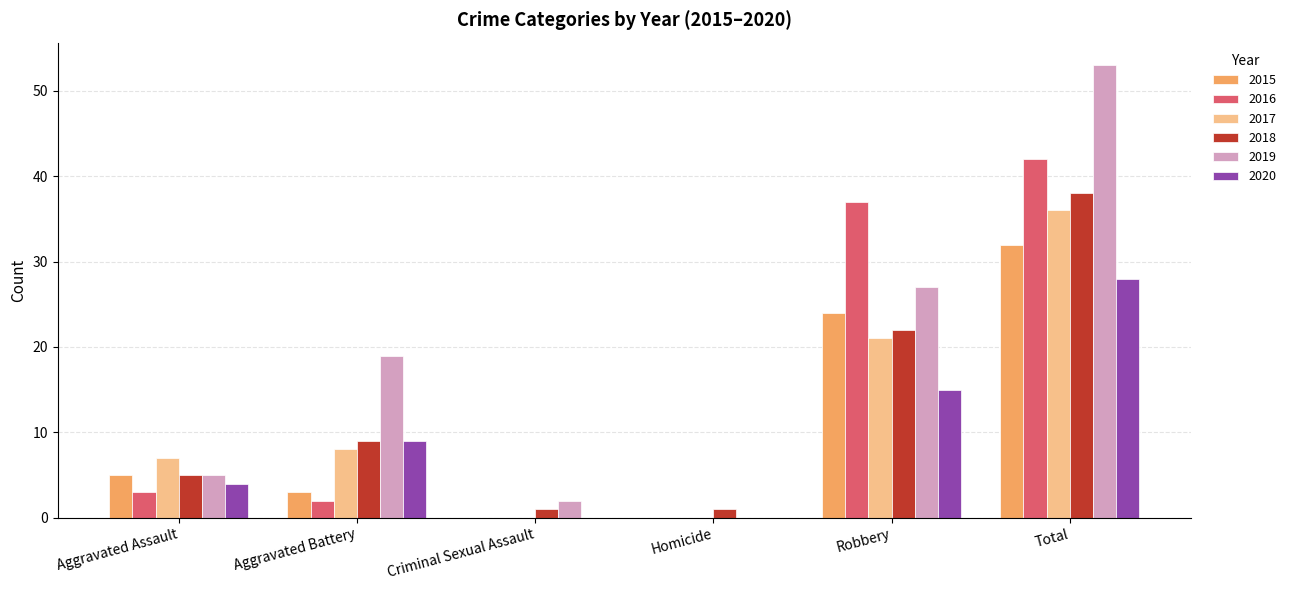

Where is 2019 nearest to the value 26?

Robbery